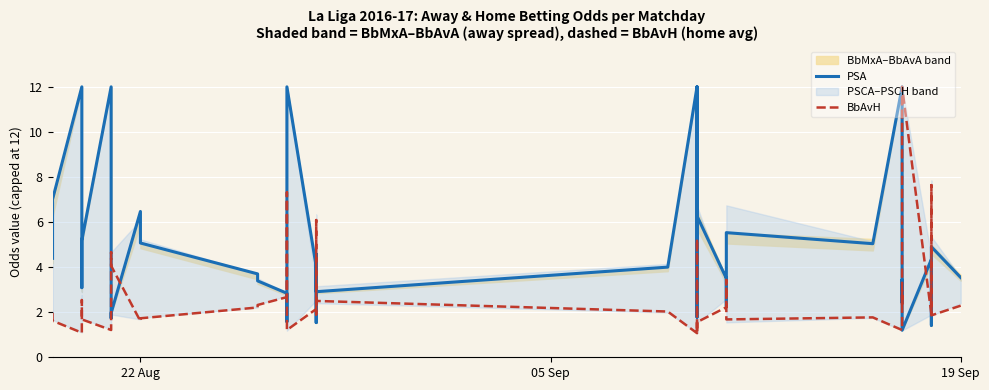

Which series ends up on top after the final intersection of PSA and BbAvH?

PSA